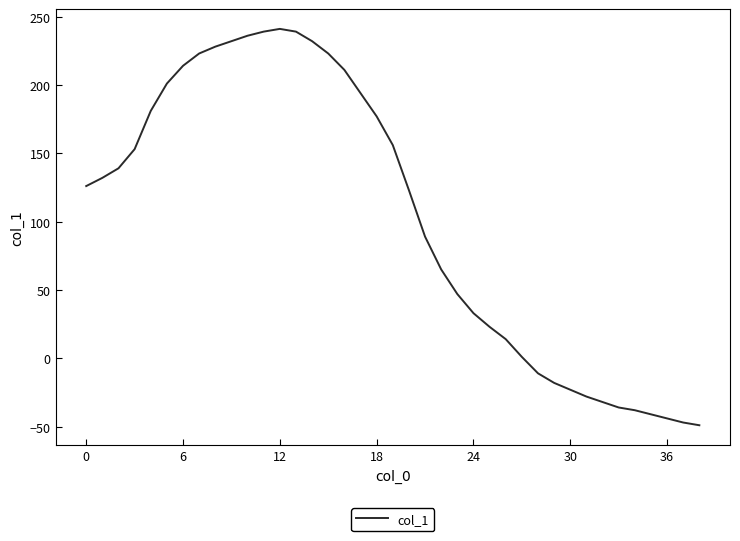

What is the smallest value displayed?

-49